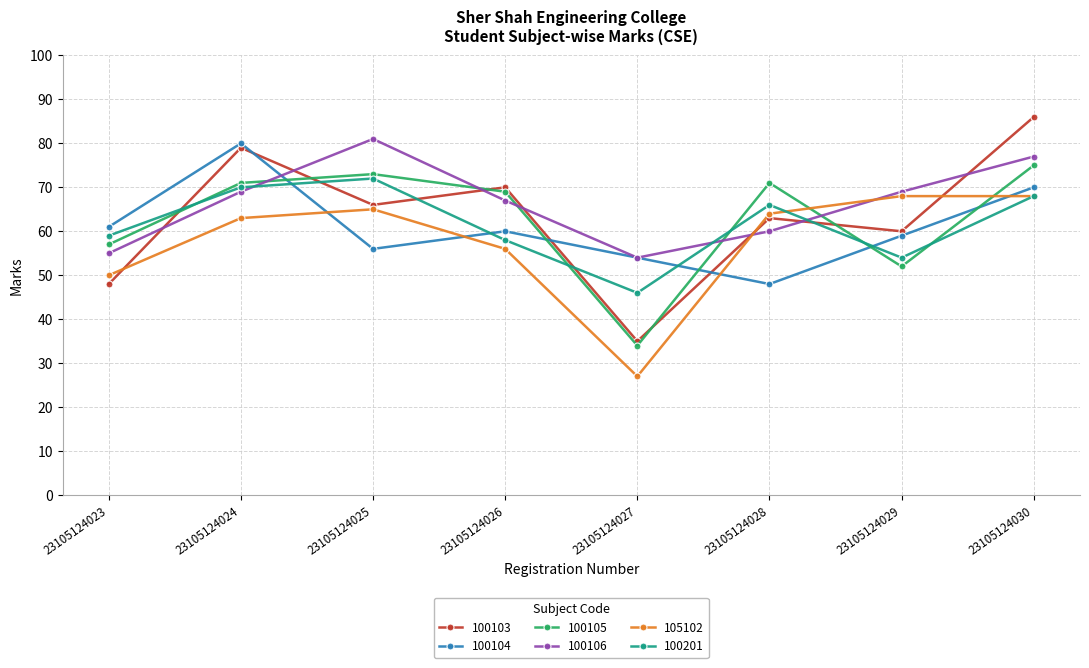

What is the total value across all series at 23105124029?

362